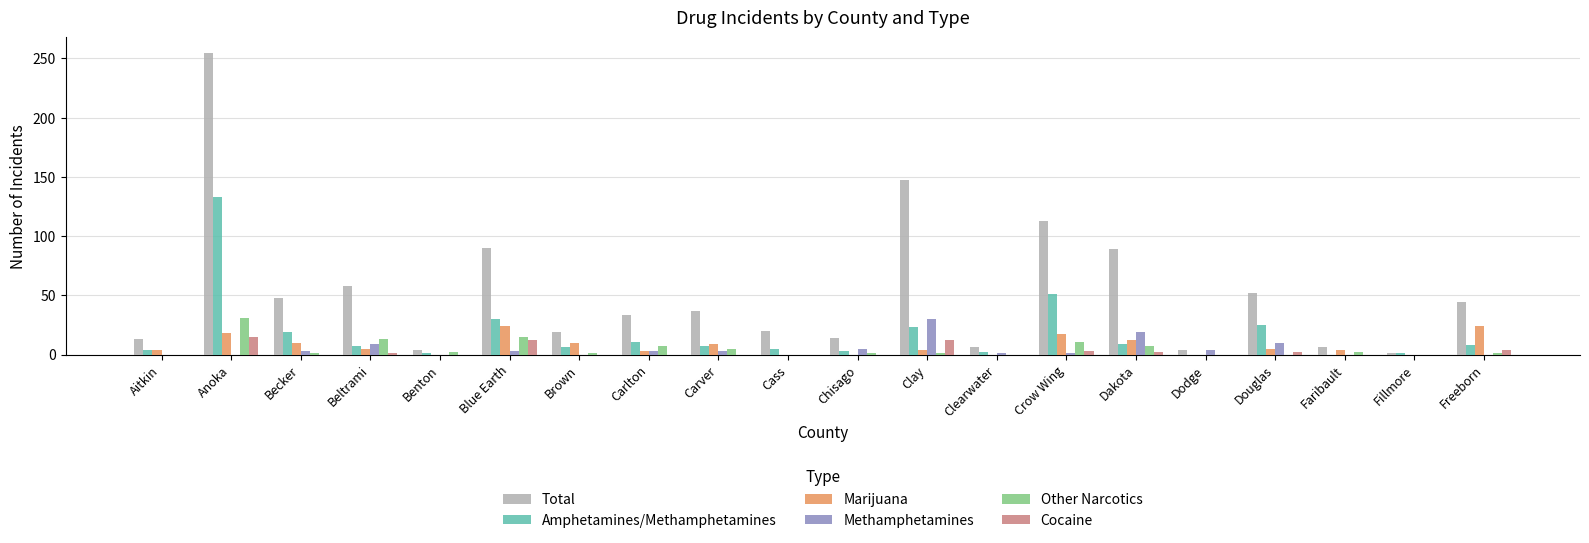

True or false: Methamphetamines has a value of 9 at Beltrami.

True